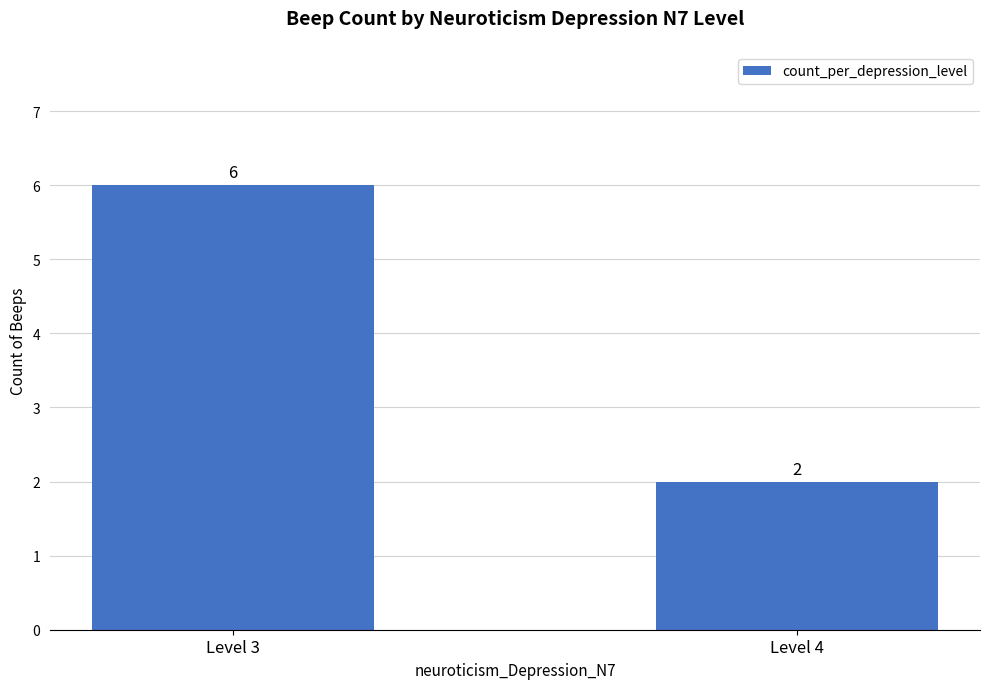

What is the sum of the values at Level 3 and Level 4?

8